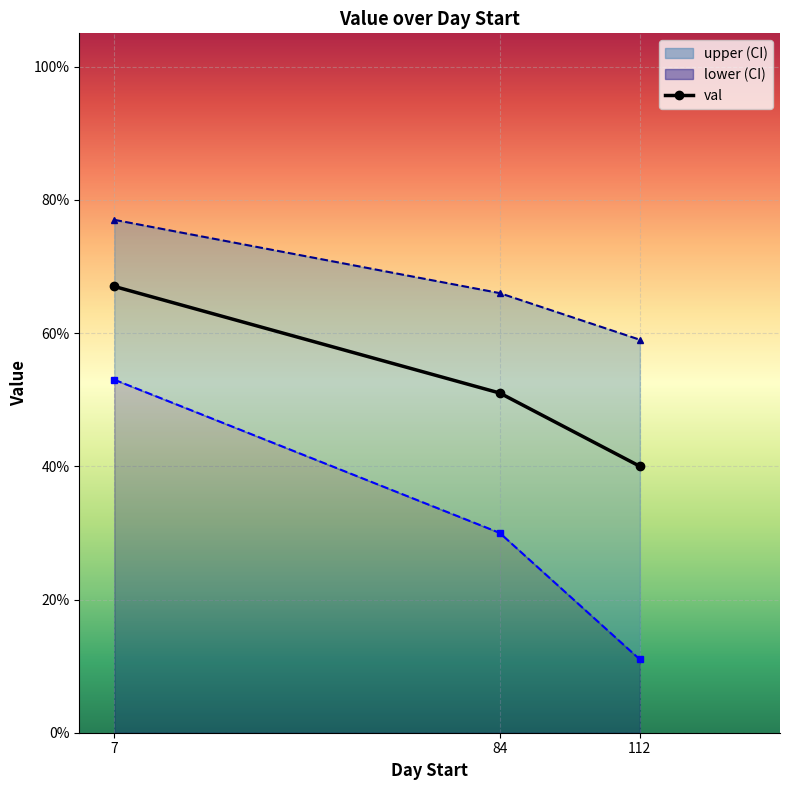

What is the average value?

0.5